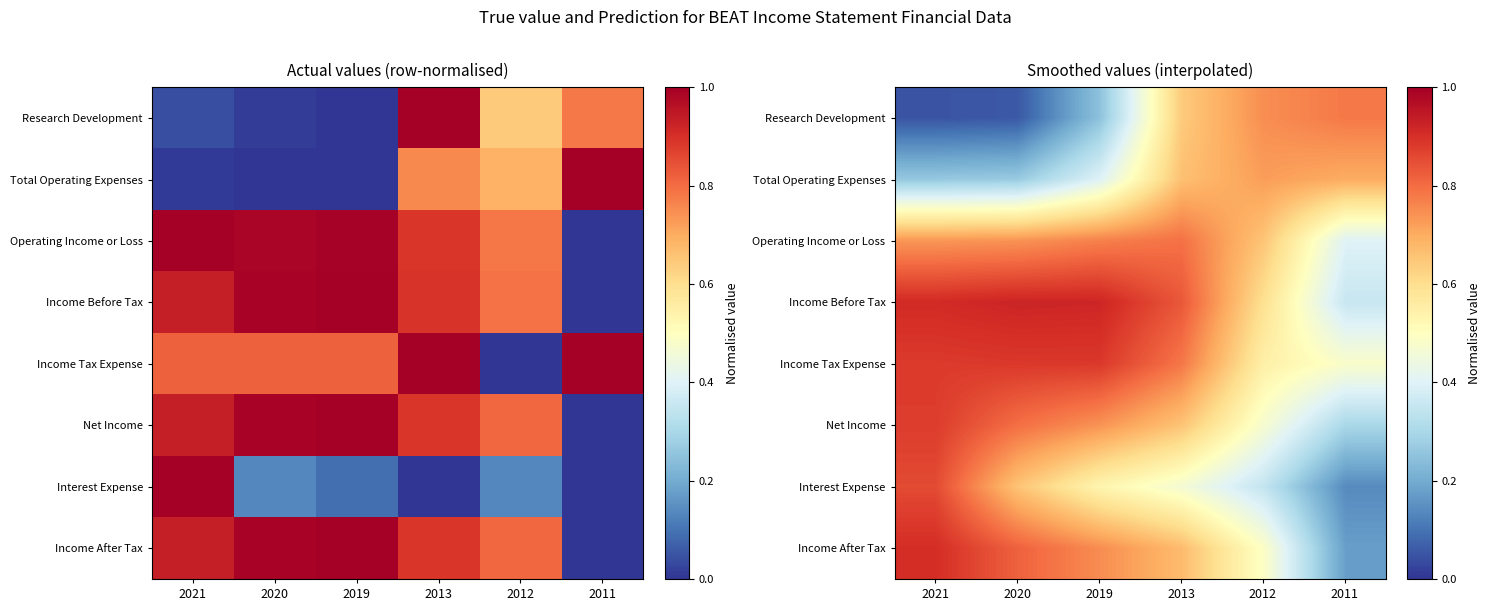

Which series has the largest total across all categories?

Income Before Tax